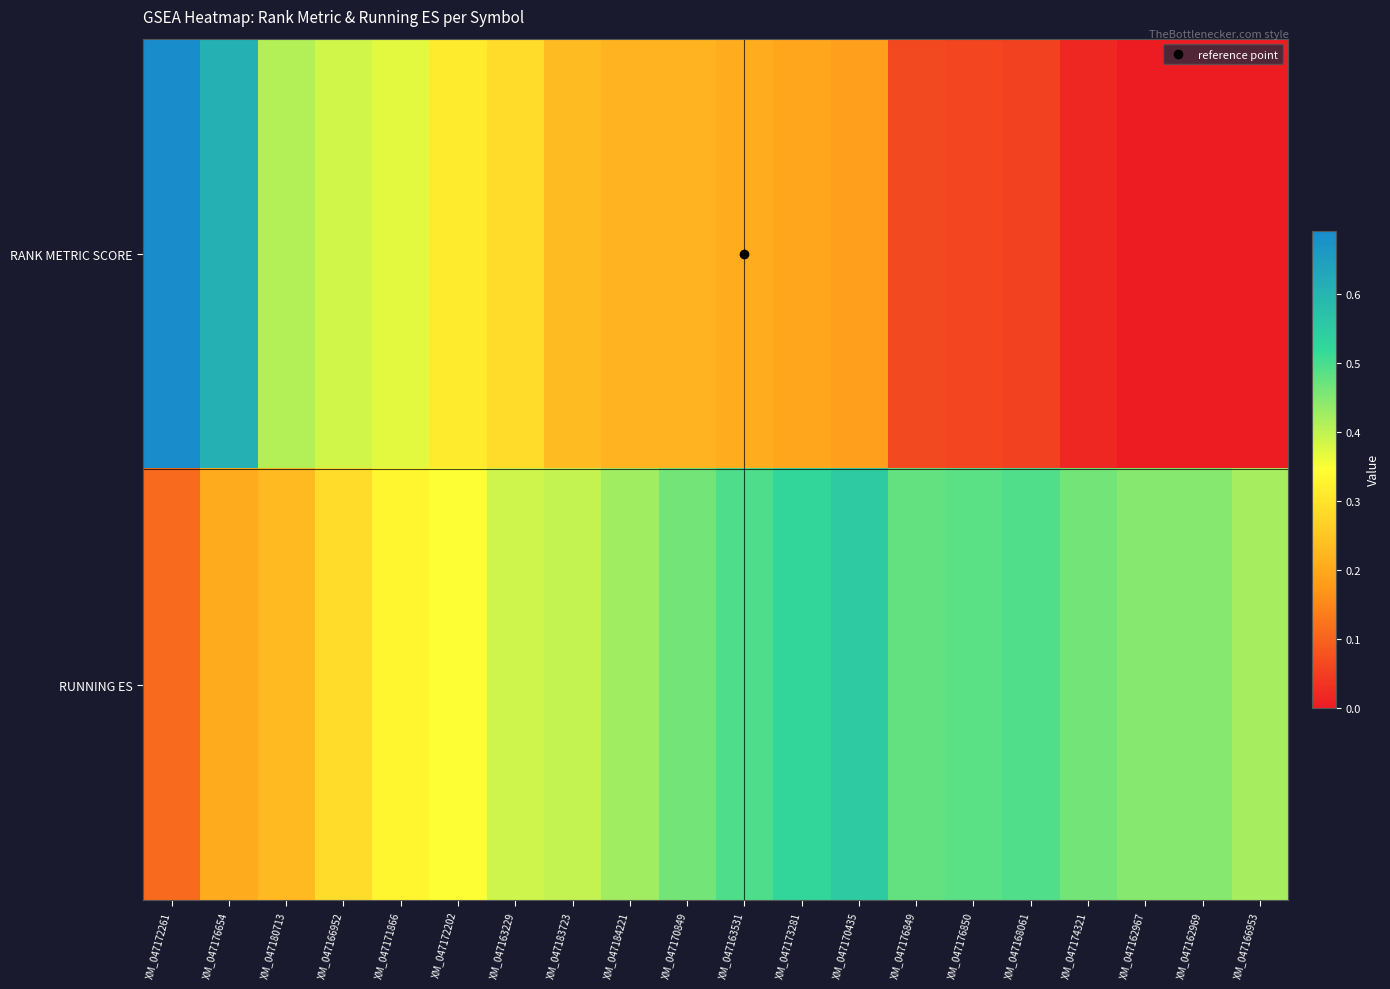

Which category has the highest value across all series?

XM_047172261